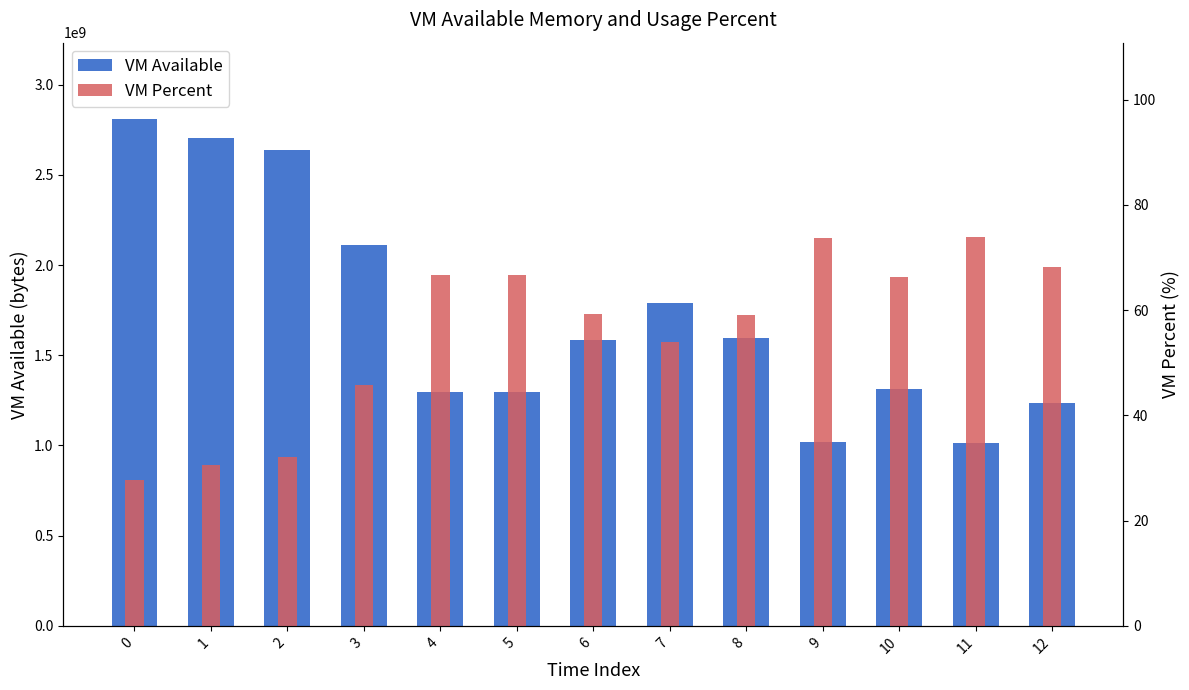

Reading left to right, what are all the values shown in this chart?

vm_available: 0=2811703296.0	1=2703966208.0	2=2640056320.0	3=2113540096.0	4=1298407424.0	5=1298952192.0	6=1585000448.0	7=1787998208.0	8=1593364480.0	9=1020403712.0	10=1312591872.0	11=1015578624.0	12=1233723392.0
vm_percent: 0=27.7	1=30.5	2=32.1	3=45.7	4=66.6	5=66.6	6=59.3	7=54.0	8=59.0	9=73.8	10=66.3	11=73.9	12=68.3